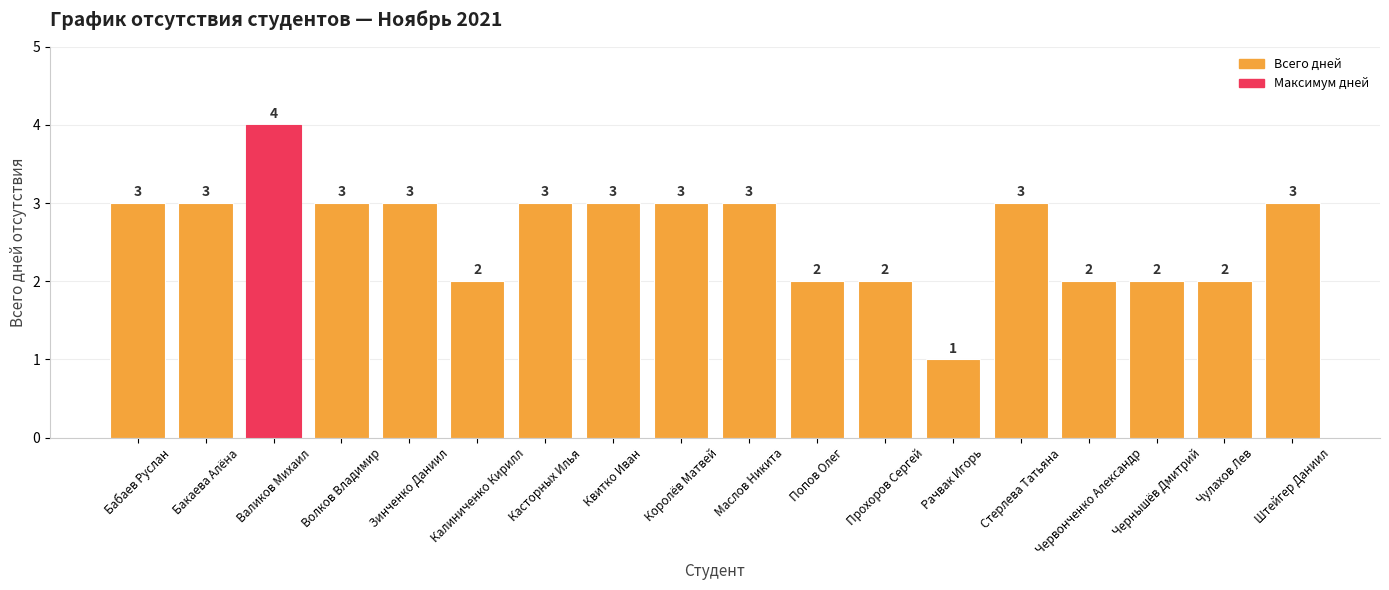

What position from the left is Бабаев Руслан?

1